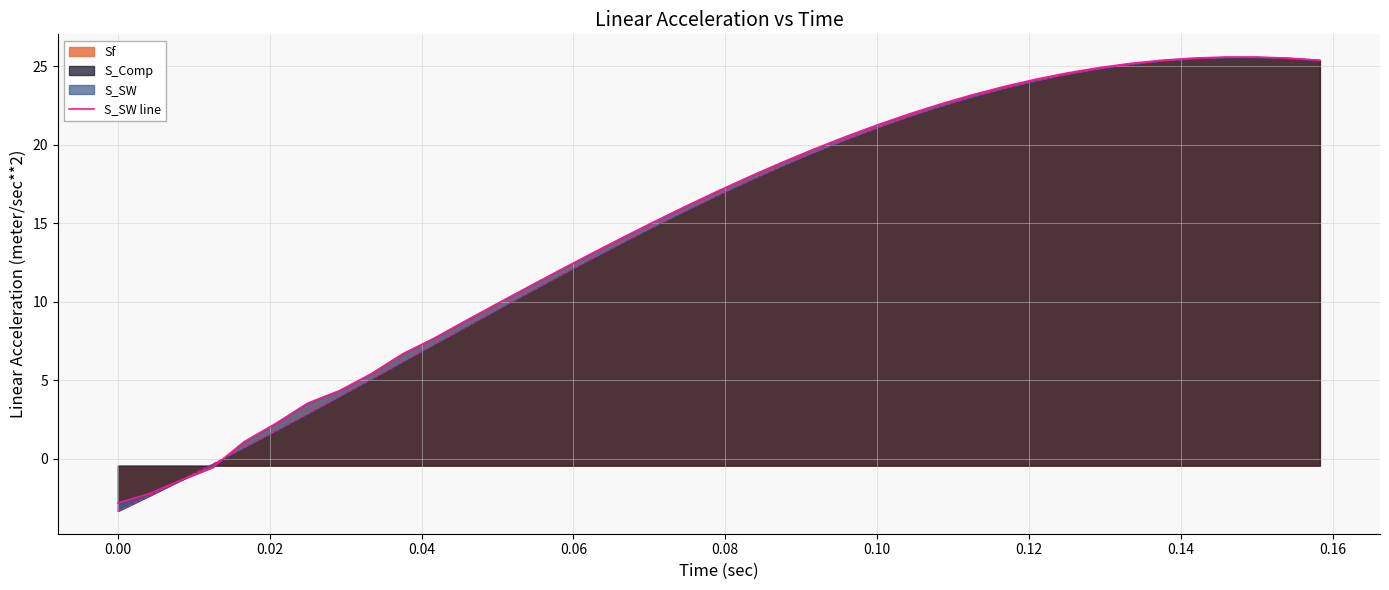

The Sf series shows -0.8 at 0.00. True or false?

False